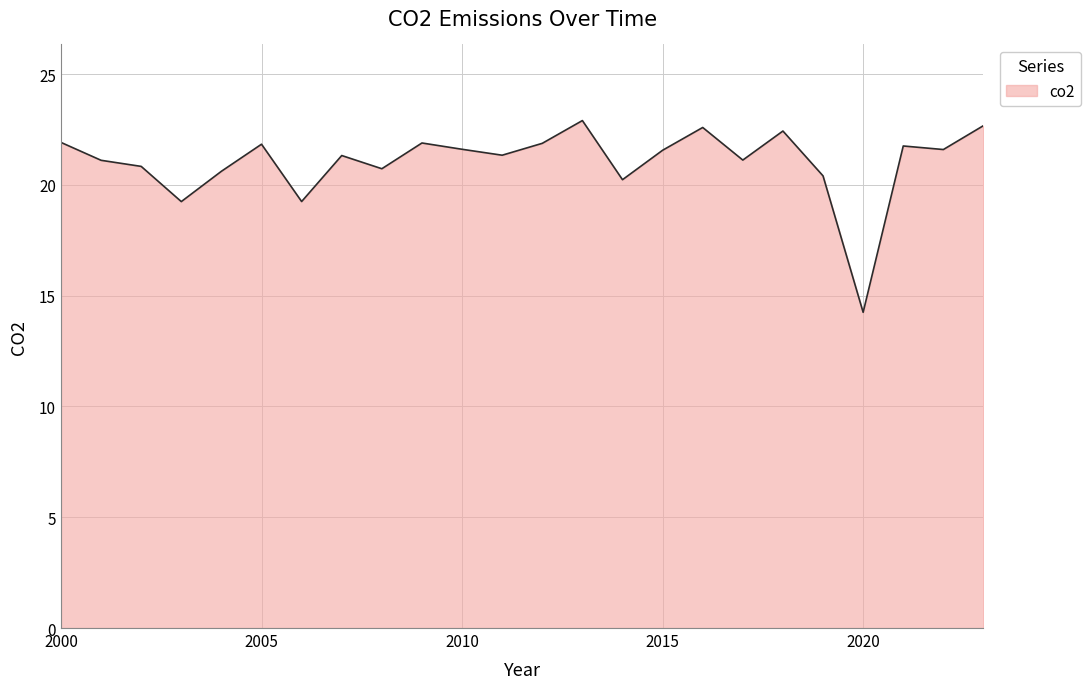

How many distinct data groups are displayed?

1